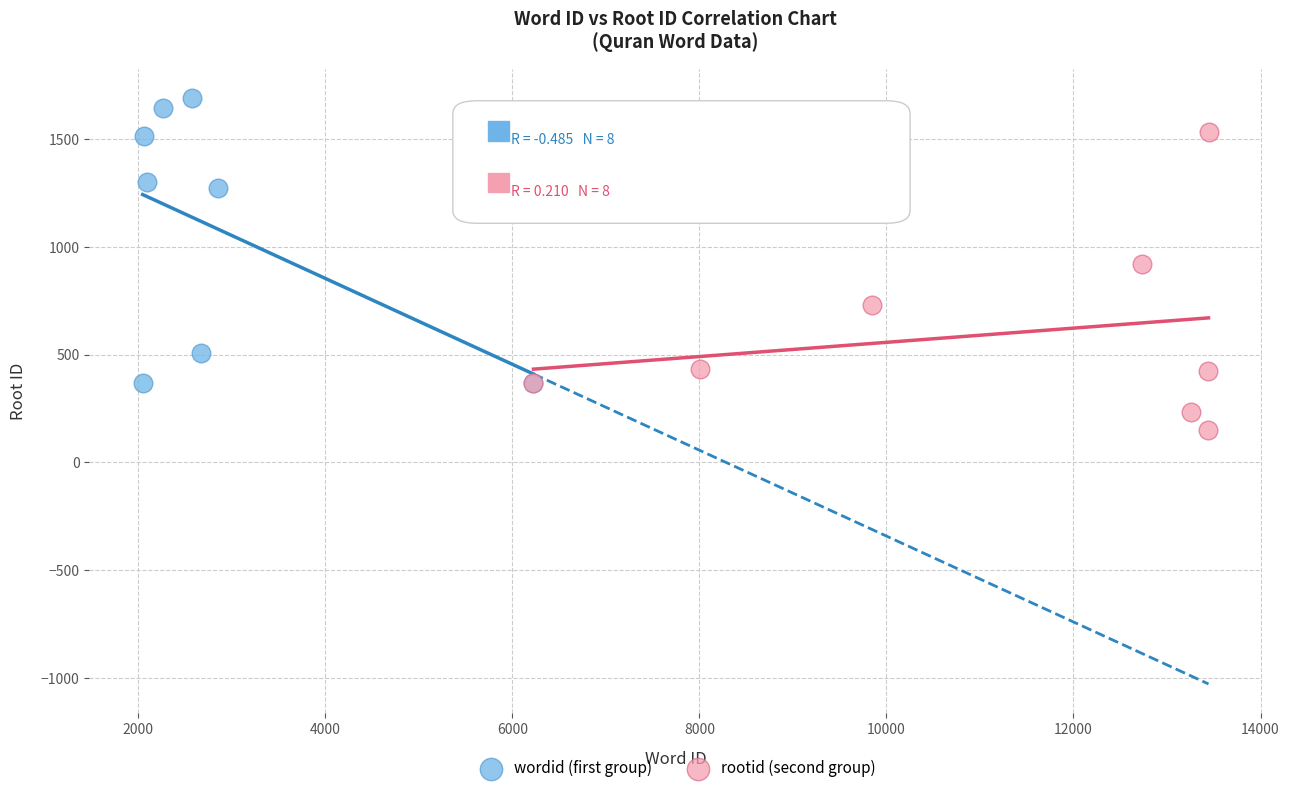

Which series contains the highest Y value?

wordid (first group)